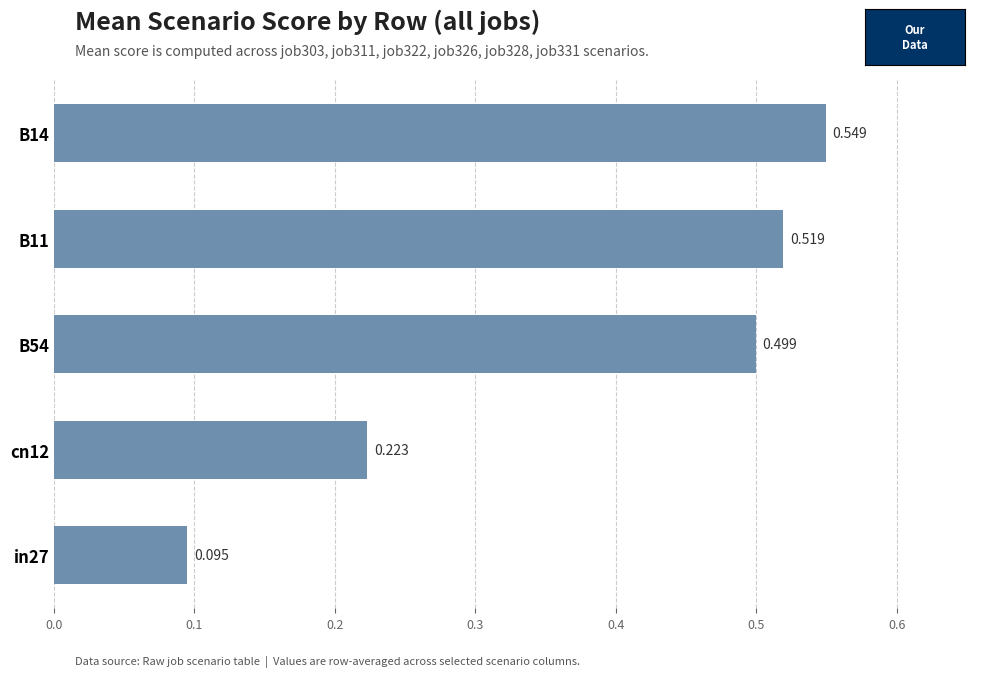

Are the bars horizontal?

Yes